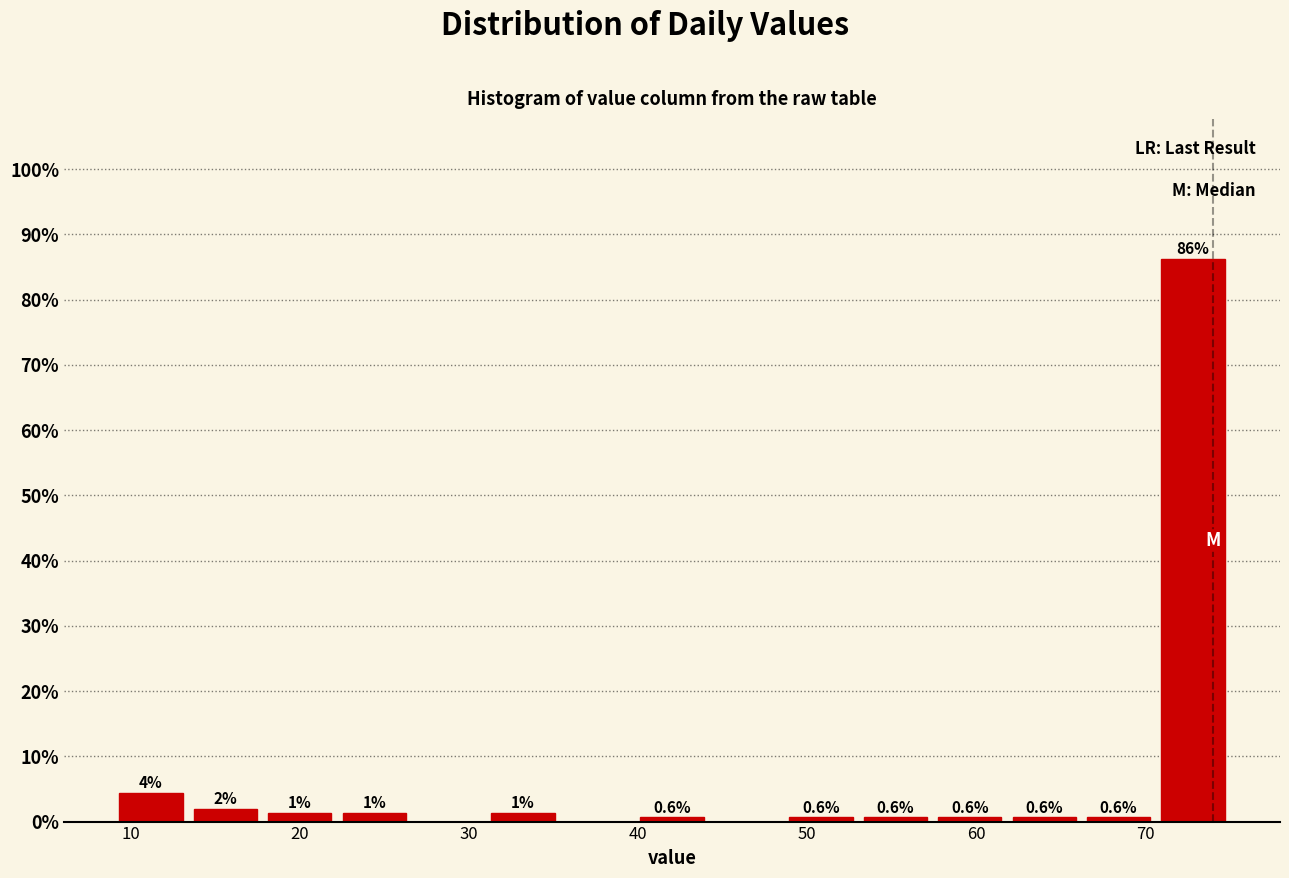

Which range on the x-axis has the tallest bar?

70.6 to 75.0